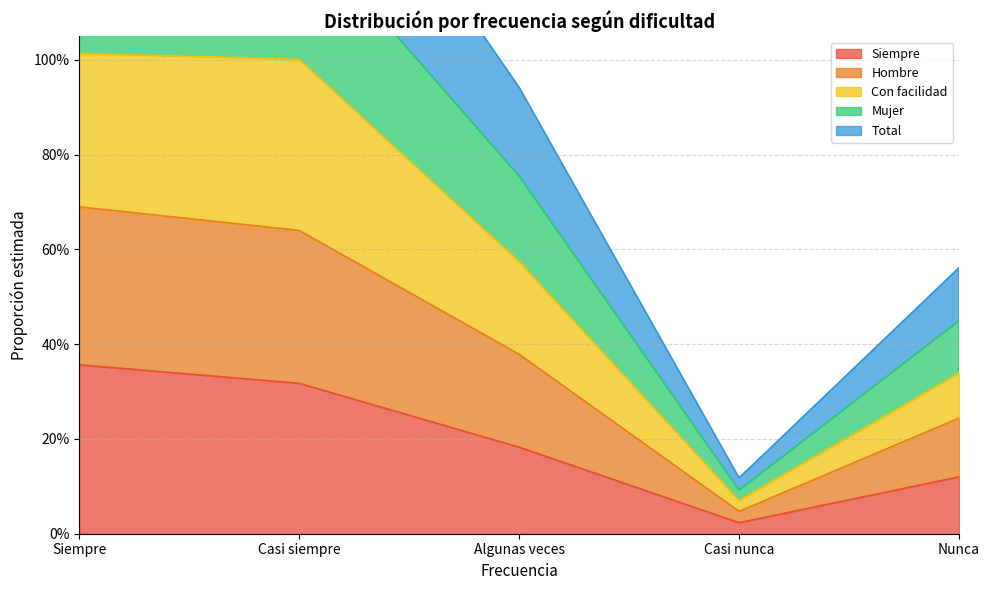

Which series changed the most between Casi siempre and Casi nunca?

Con facilidad